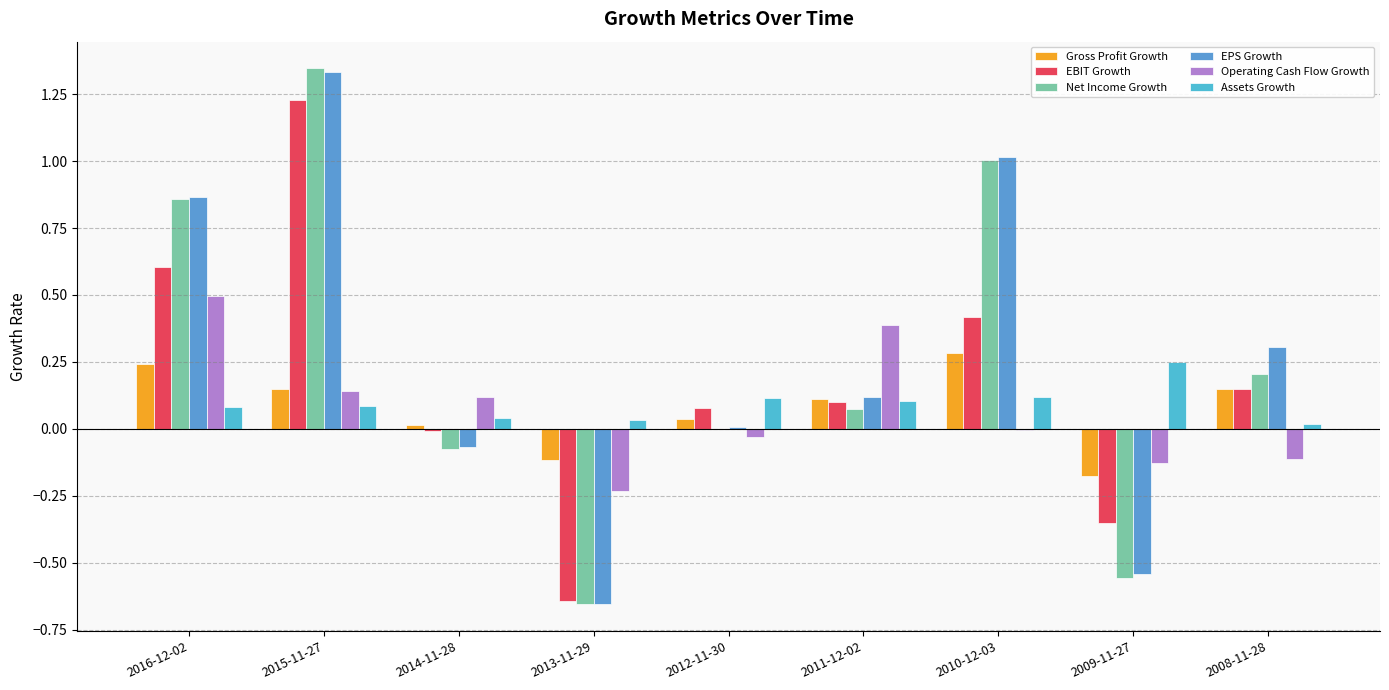

The Net Income Growth series shows 1.2 at 2016-12-02. True or false?

False